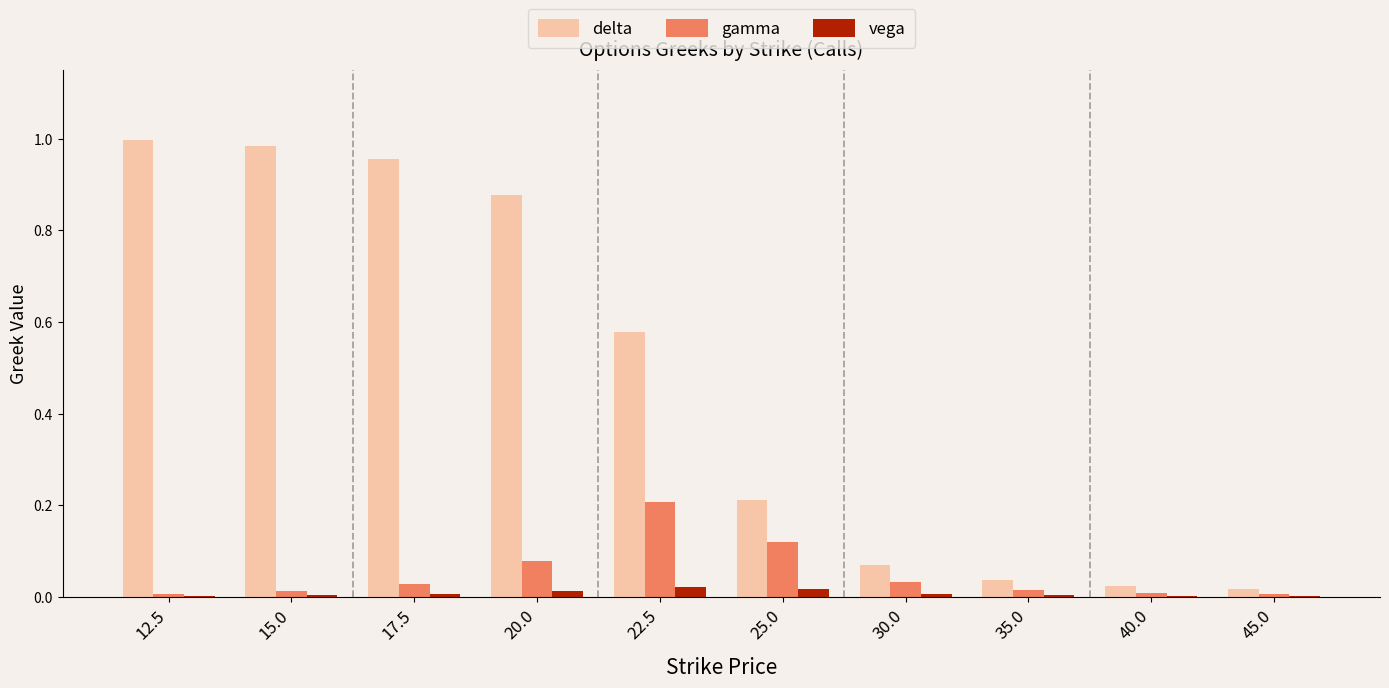

Is it true that delta equals 0.0 at 45.0?

True